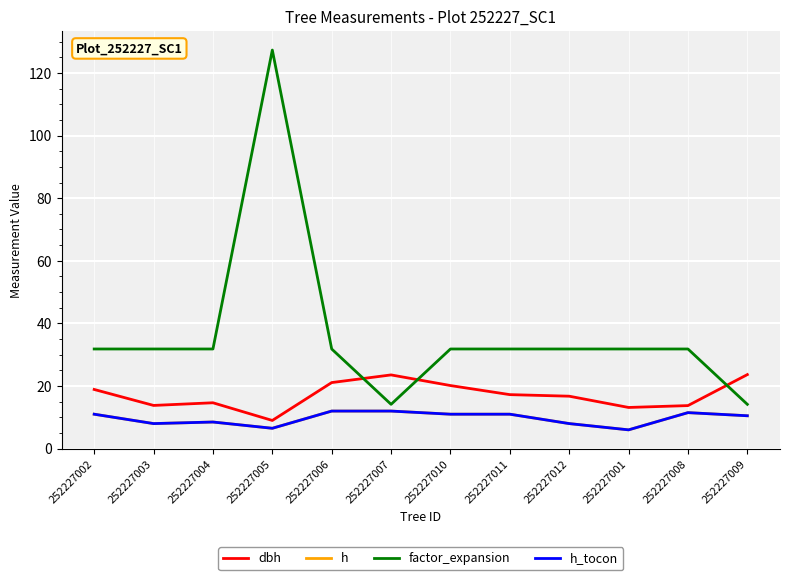

Does the chart display data point markers on the line(s)?

No